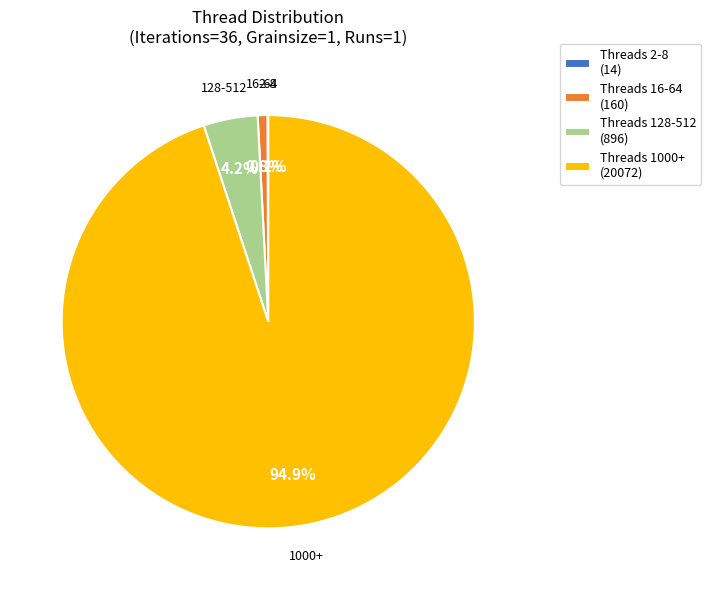

How much of the chart is everything except Threads 16-64 (160)?

99.2%